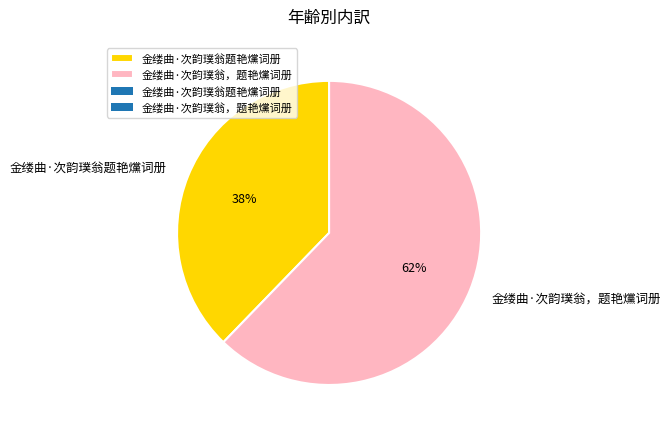

To the nearest percent, what percentage of the pie is 金缕曲·次韵璞翁，题艳爣词册?

62%